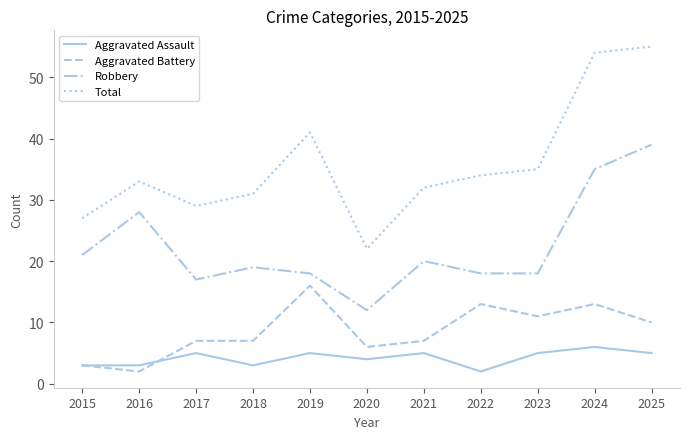

Rank the series by their maximum value, from highest to lowest.

Total, Robbery, Aggravated Battery, Aggravated Assault